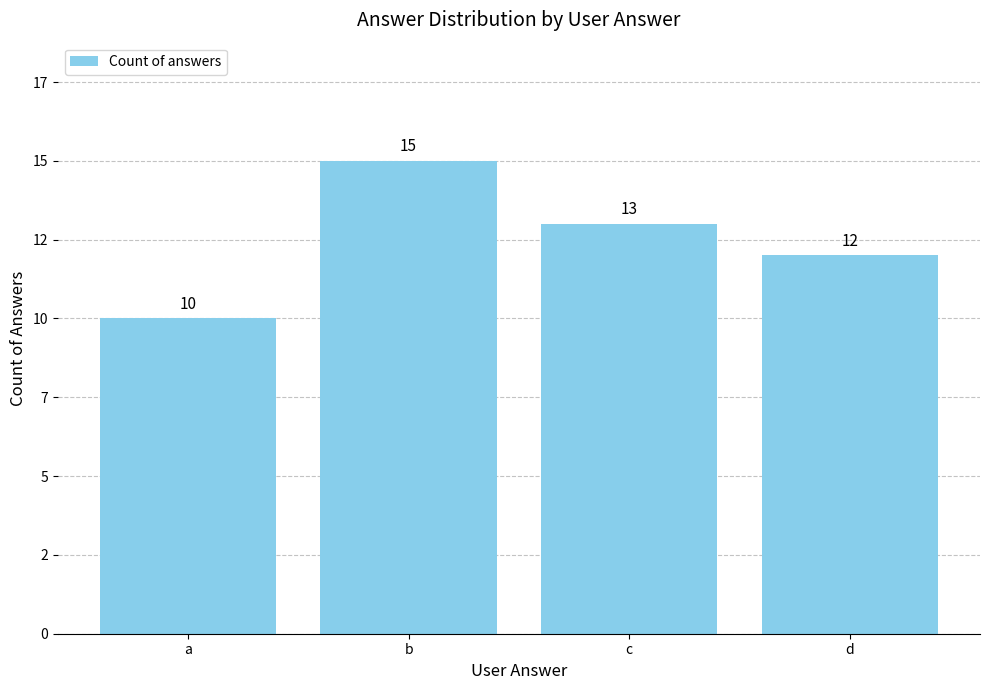

Rank the categories by value from lowest to highest.

a, d, c, b